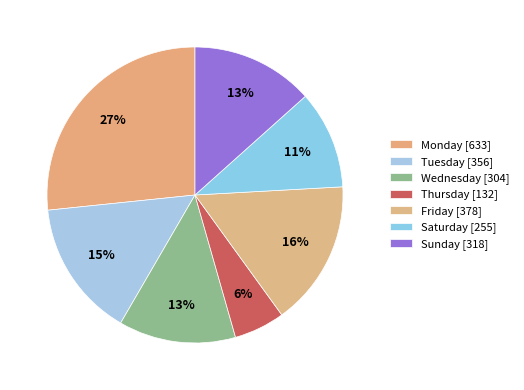

What is the change in value from Monday to Sunday?

-315